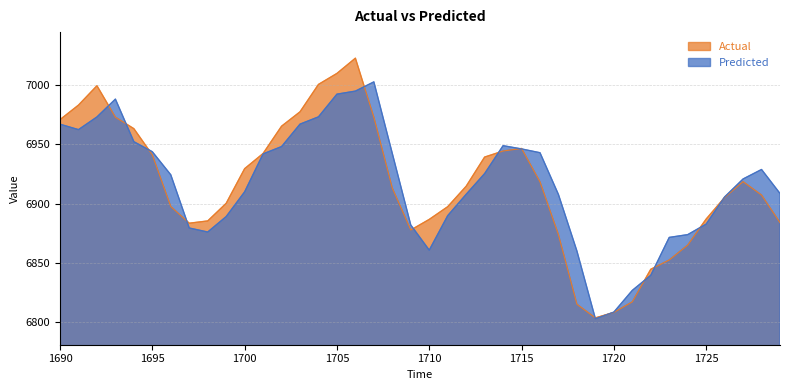

What is the total value across all series at 1724?

13738.9